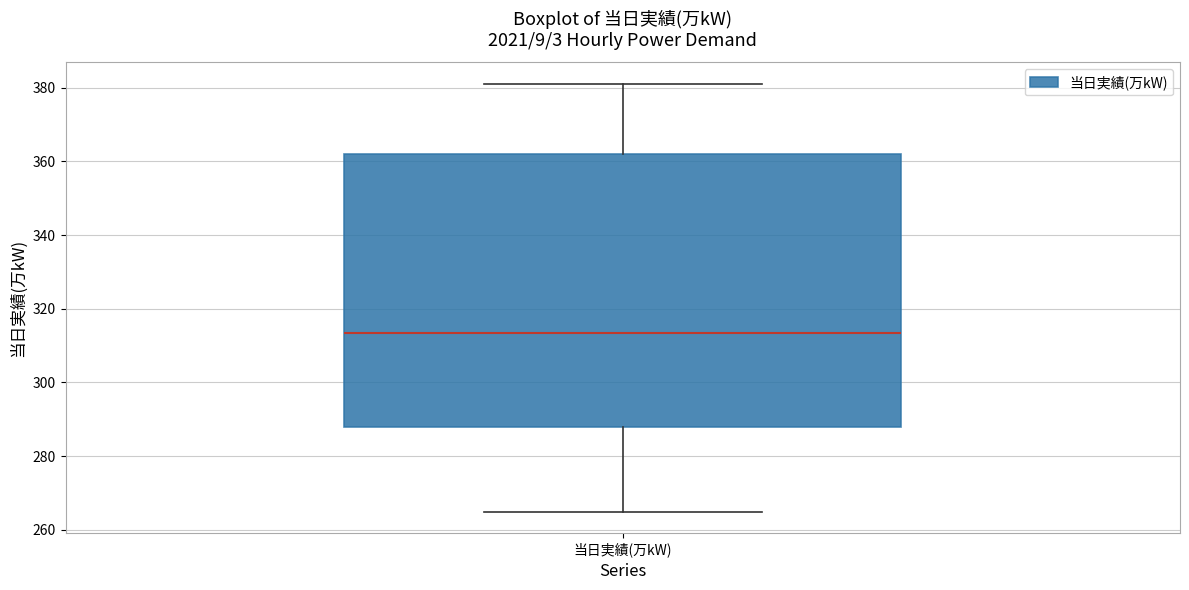

Read this box plot against the y-axis: the position of the median line, the range covered by the box, and the ends of both whiskers. The values are not printed on the chart, so give them approximately, as read against the axis.

median 314, box 288 to 362, whiskers 266 to 382